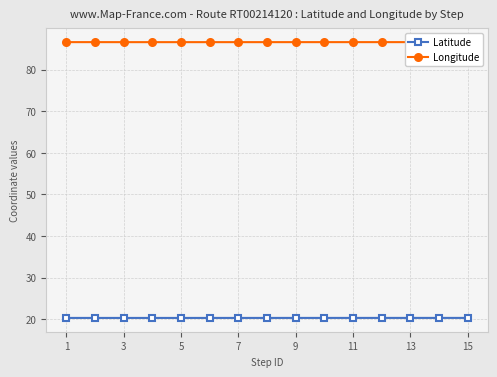

True or false: Latitude has a value of 28.6 at 3.

False